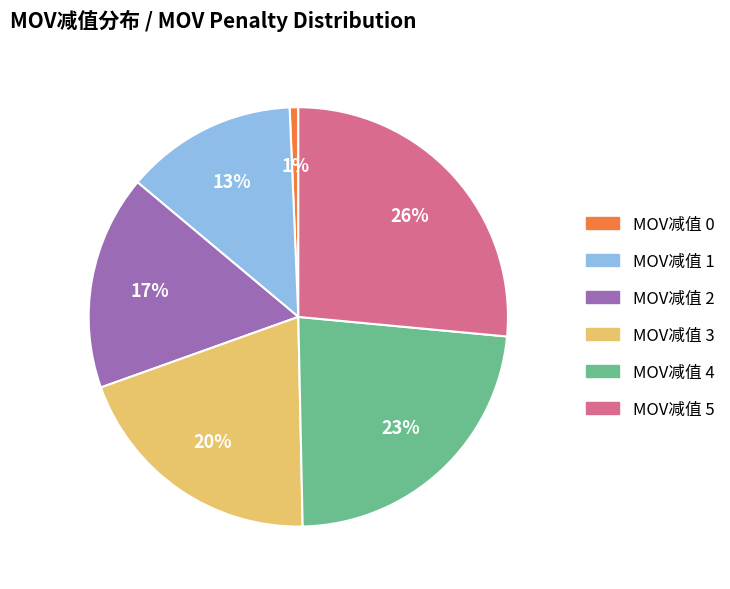

Is the sum of MOV减值 1 and MOV减值 5 greater than half?

No